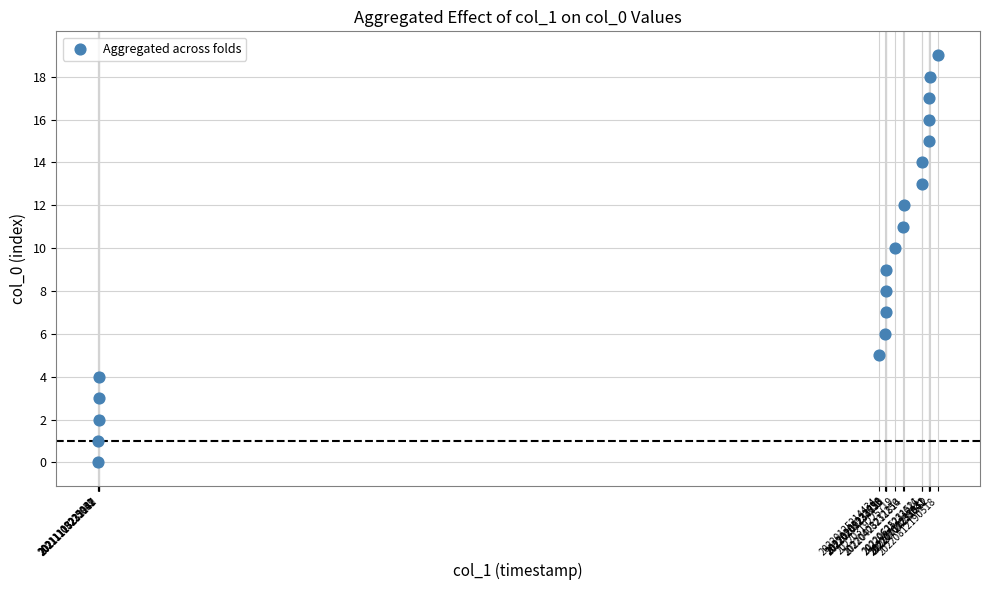

What is the range of Y values (max minus min)?

19